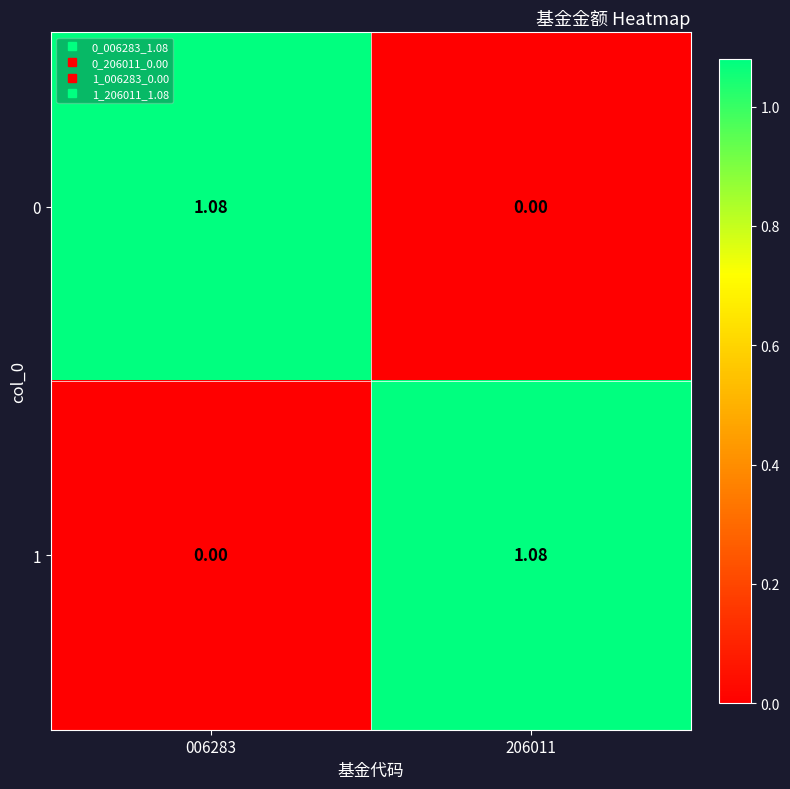

How many data points does each series have?

2